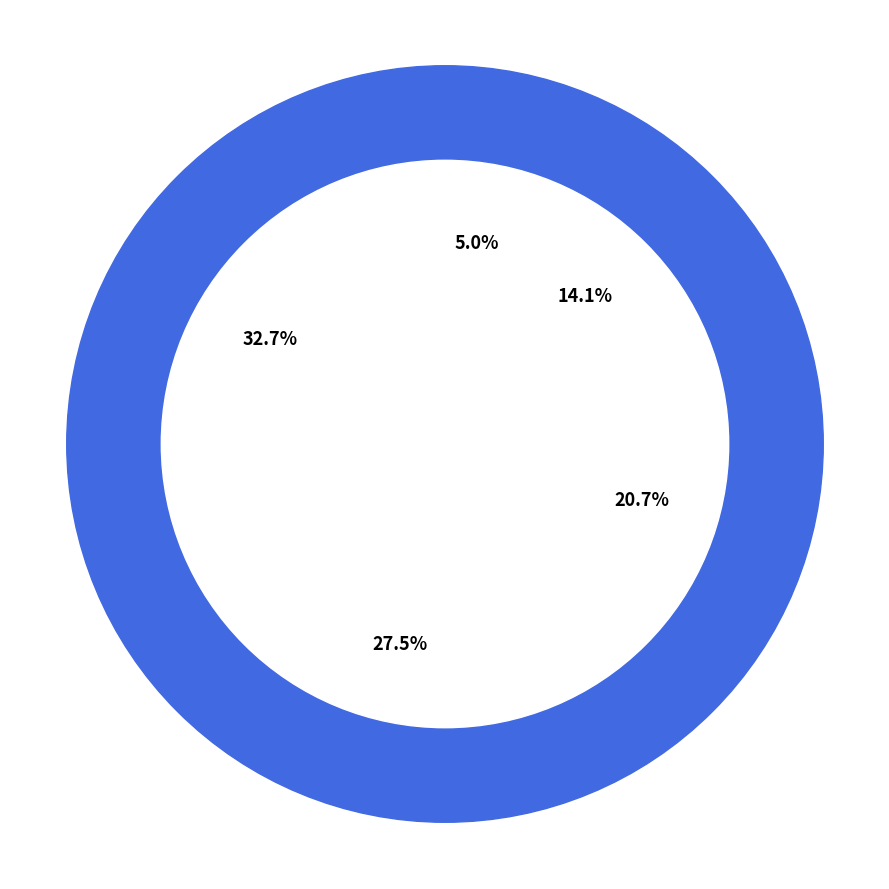

To the nearest percent, what portion does 4 represent?

3%